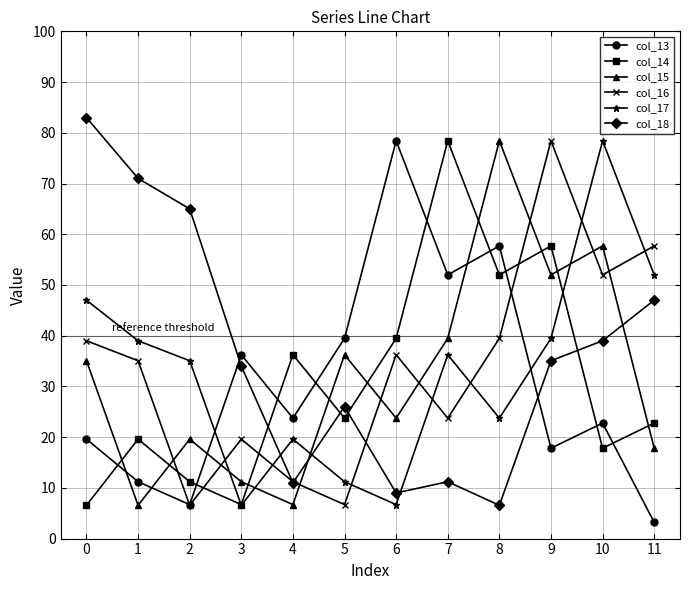

At how many categories does at least one series exceed 11?

12